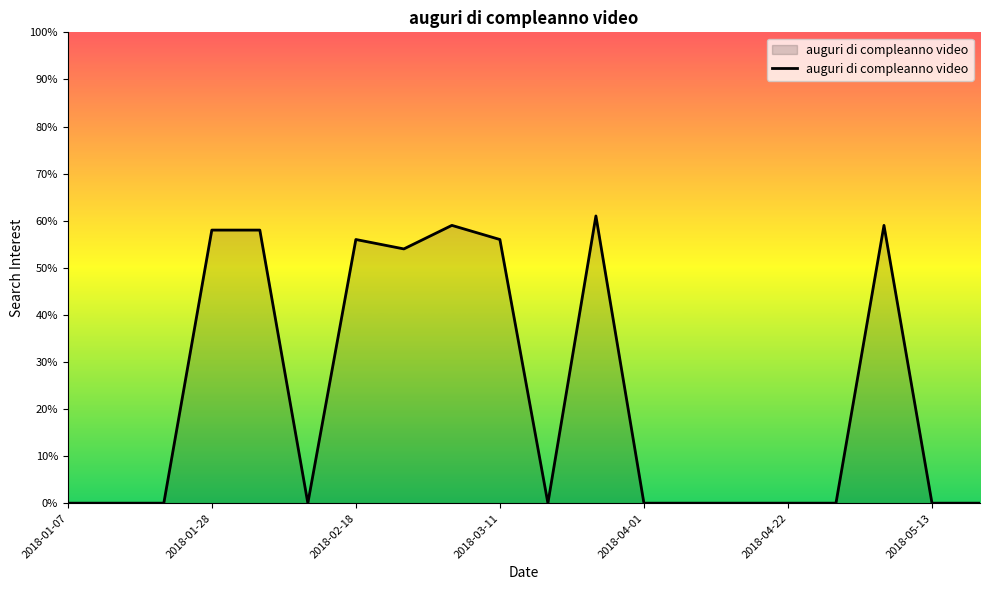

What is the difference between the maximum and minimum values?

61